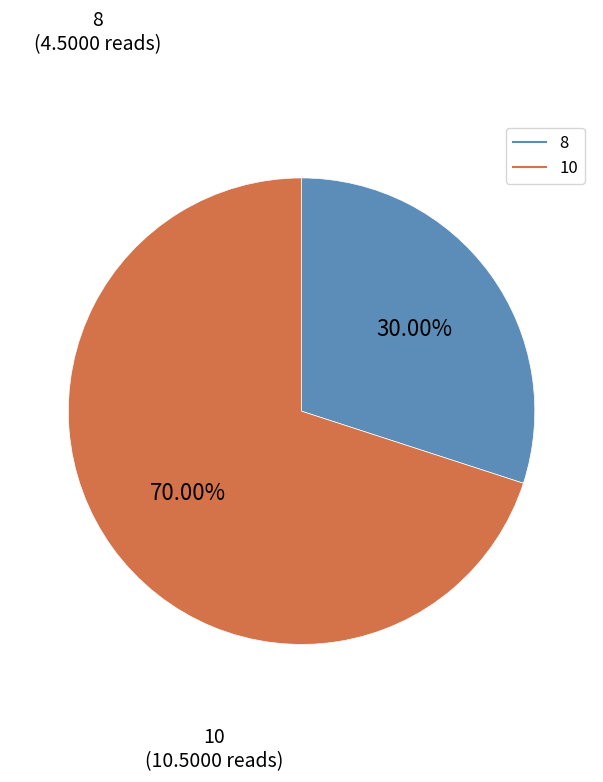

Which has a higher value, 10 or 8?

10